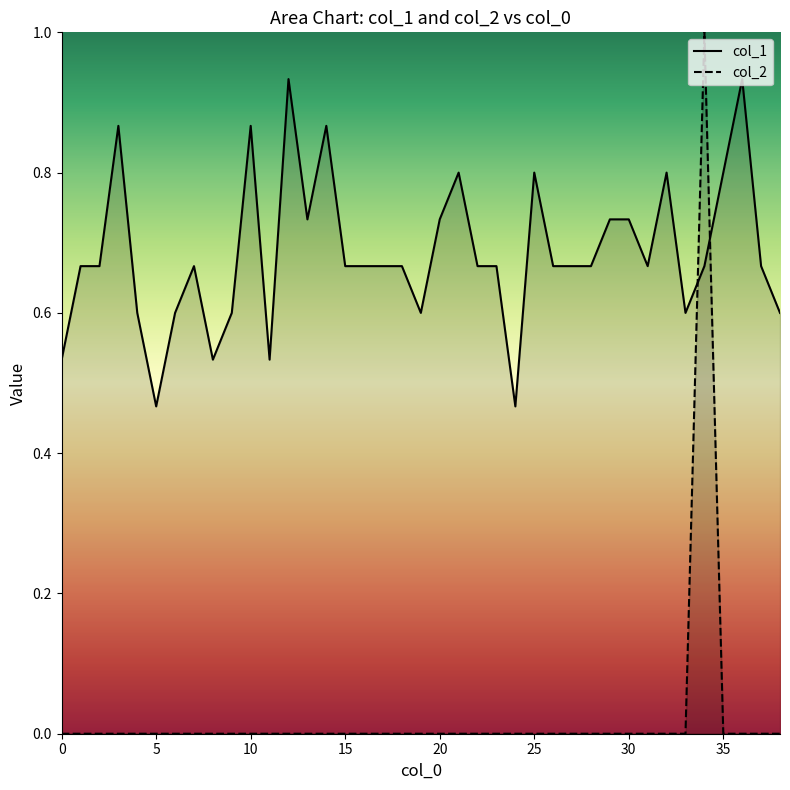

How many values in the col_2 series exceed 0?

1